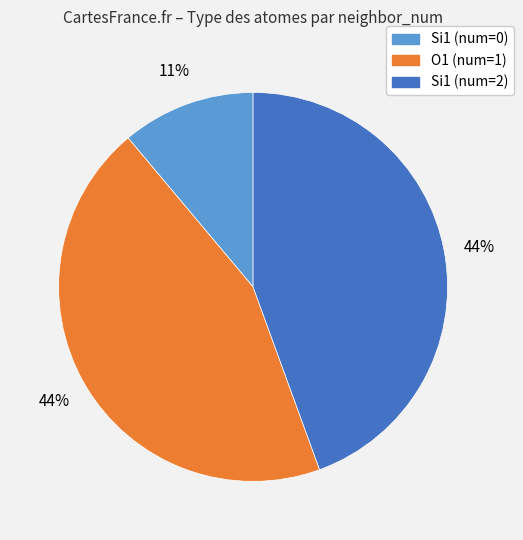

What is the ratio of the value at O1 (num=1) to the value at Si1 (num=2)?

1.0